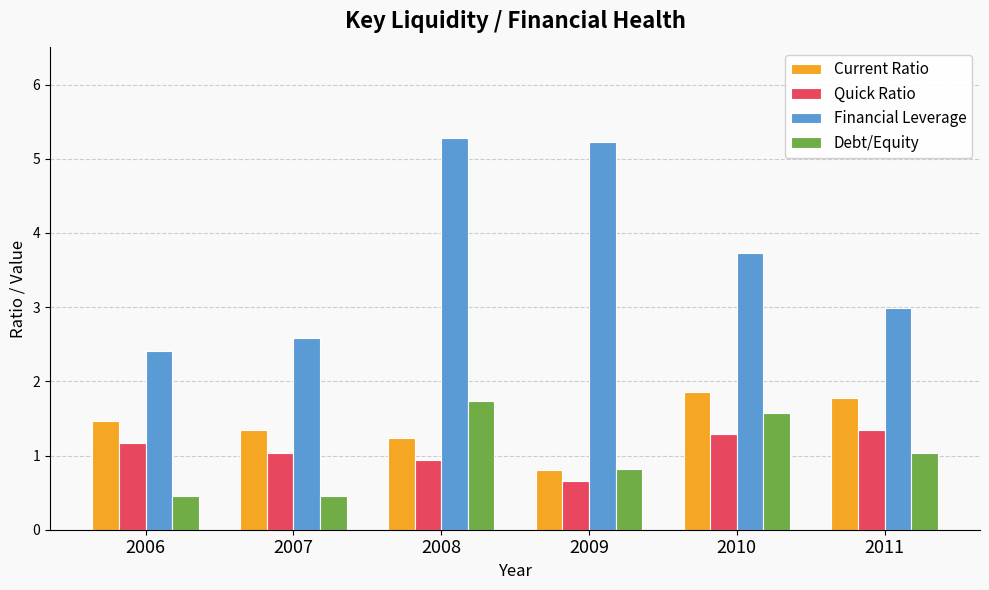

How many data points does each series have?

6